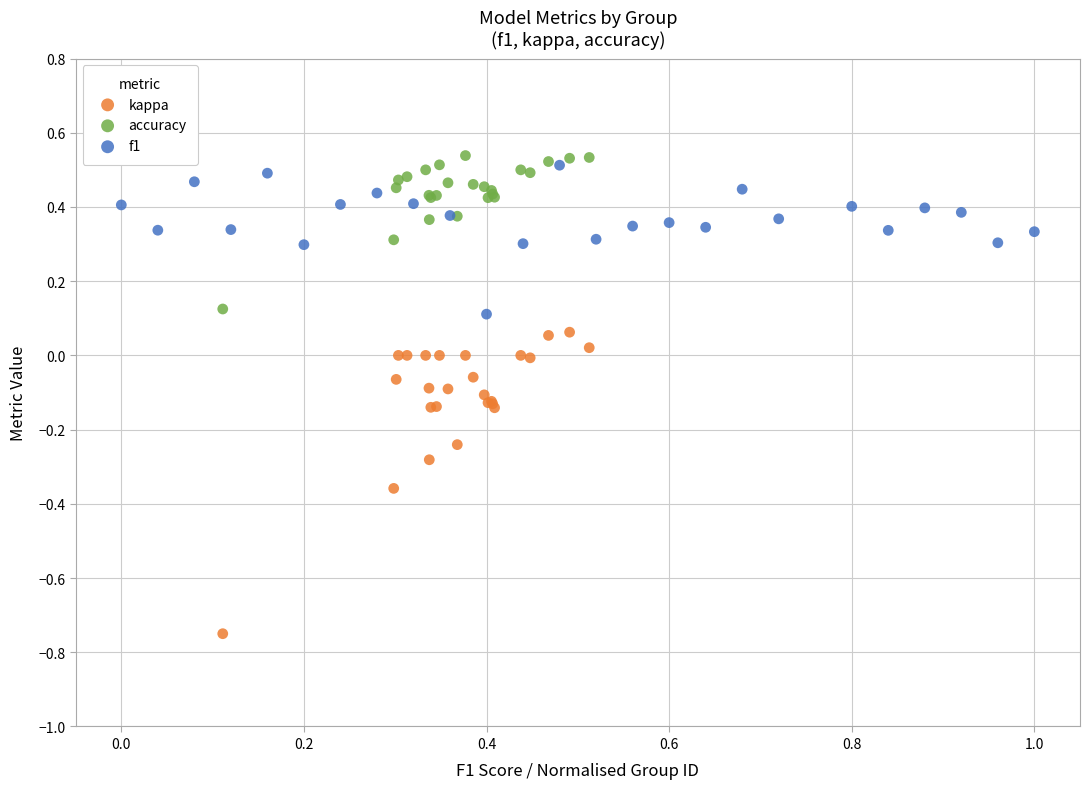

Which series reaches the minimum Y coordinate?

kappa